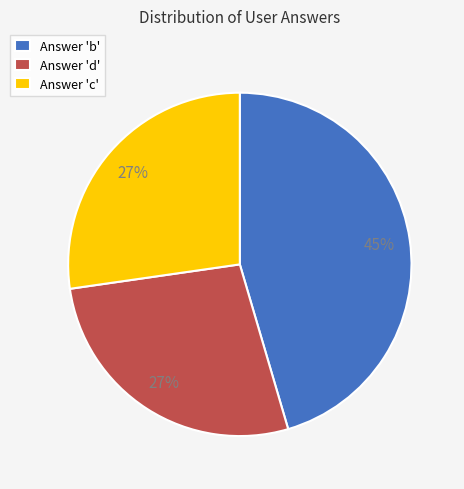

To the nearest percent, what portion does Answer 'b' represent?

45%